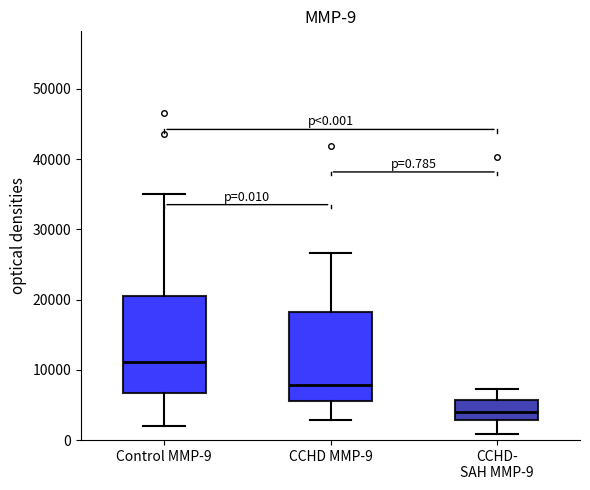

Which box is the tallest, from its lower edge to its upper edge?

Control MMP-9